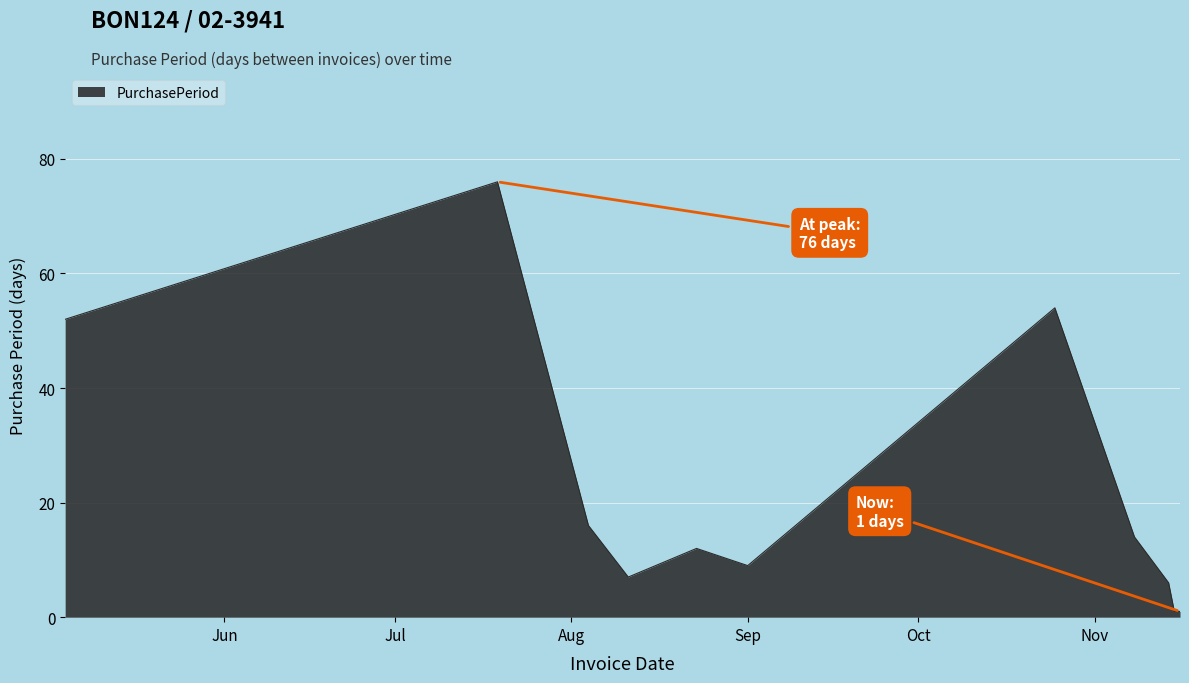

What is the greatest value displayed?

76